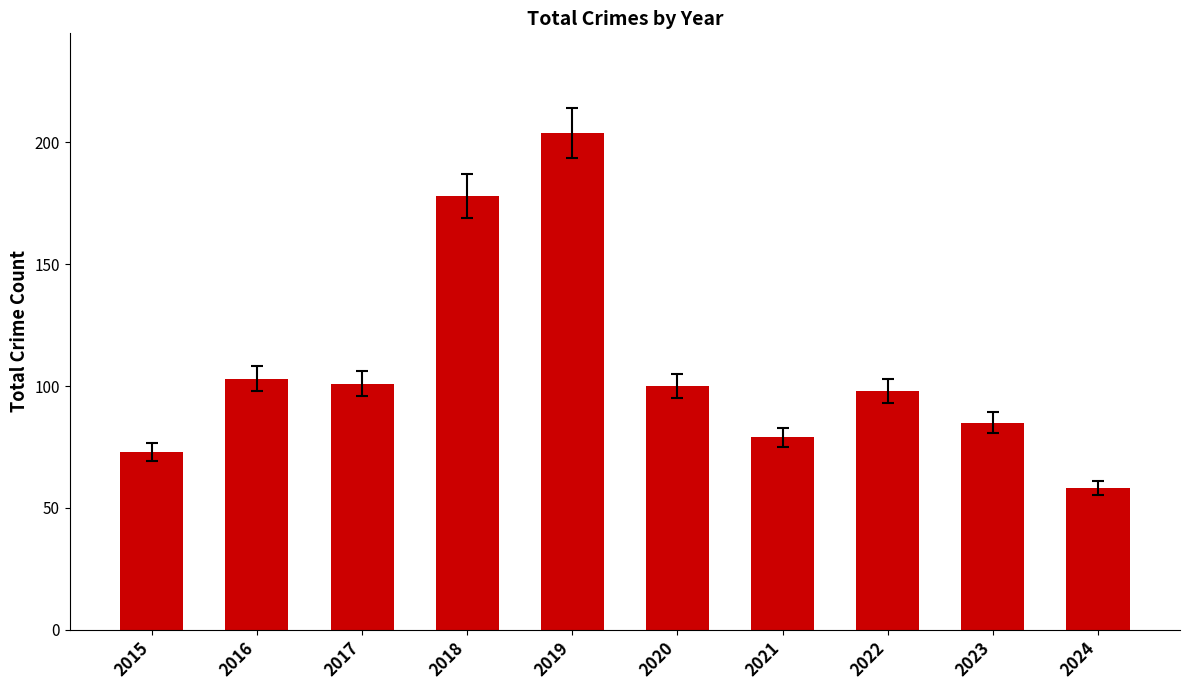

At which category does the chart reach its minimum across all series?

2024